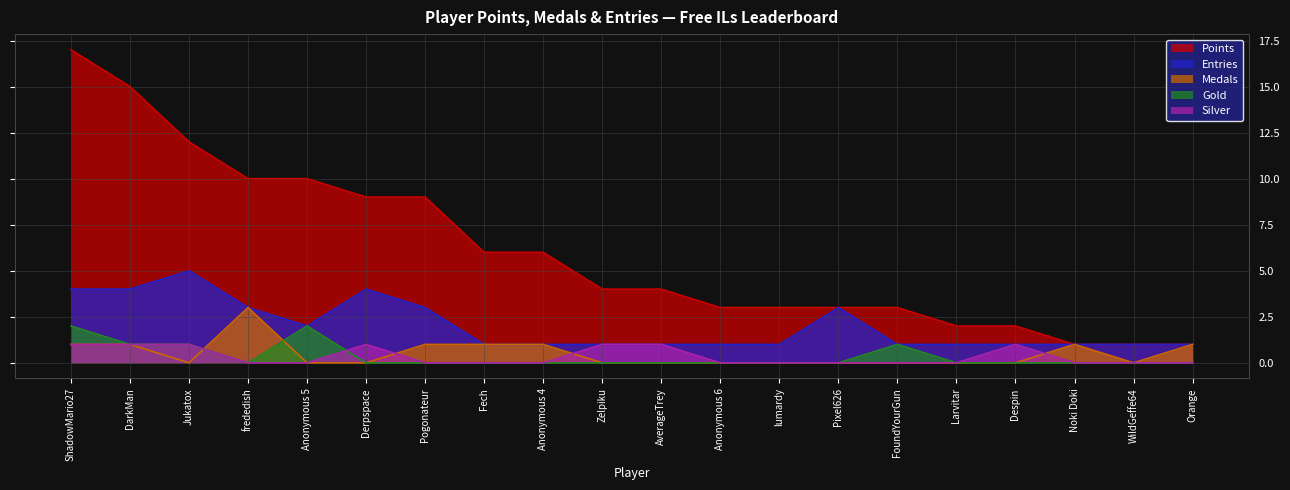

At how many categories does at least one series exceed 0?

20